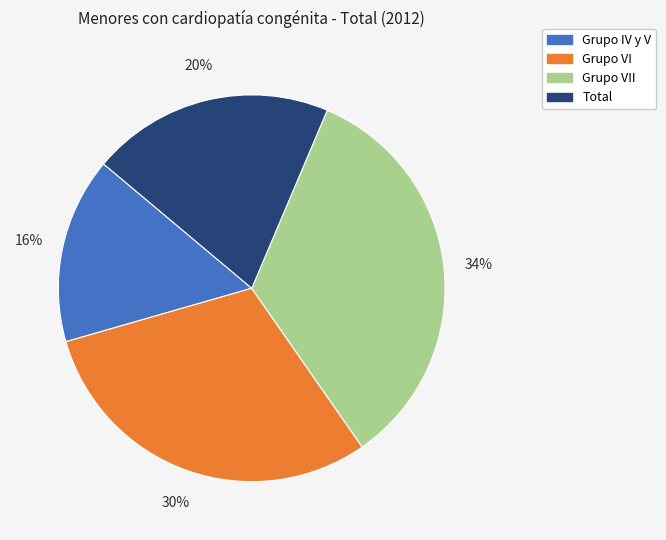

Is there a majority slice in this chart?

No